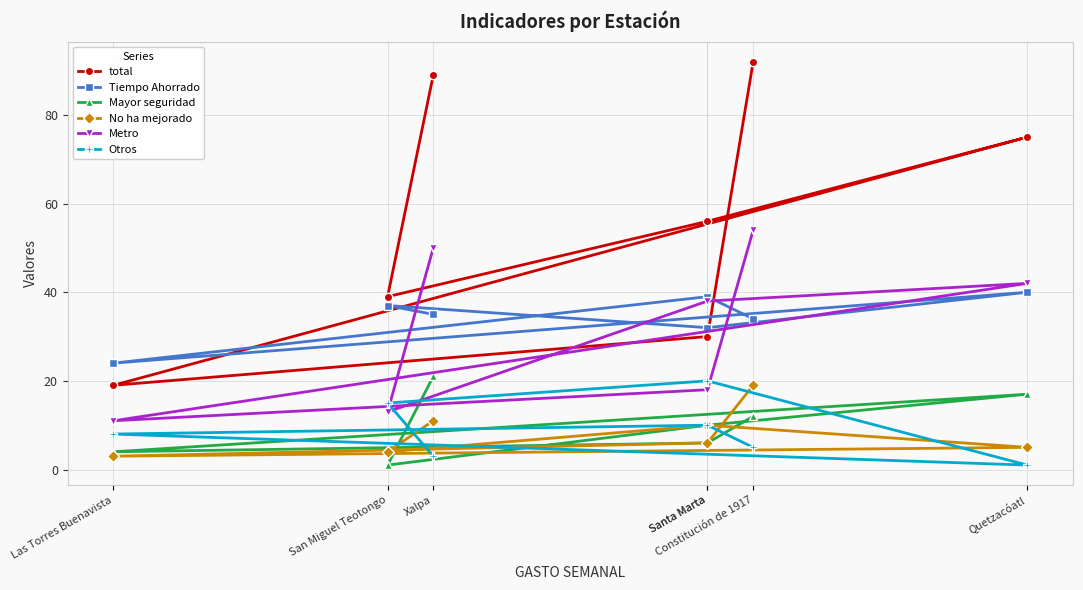

Which series has the largest total across all categories?

total